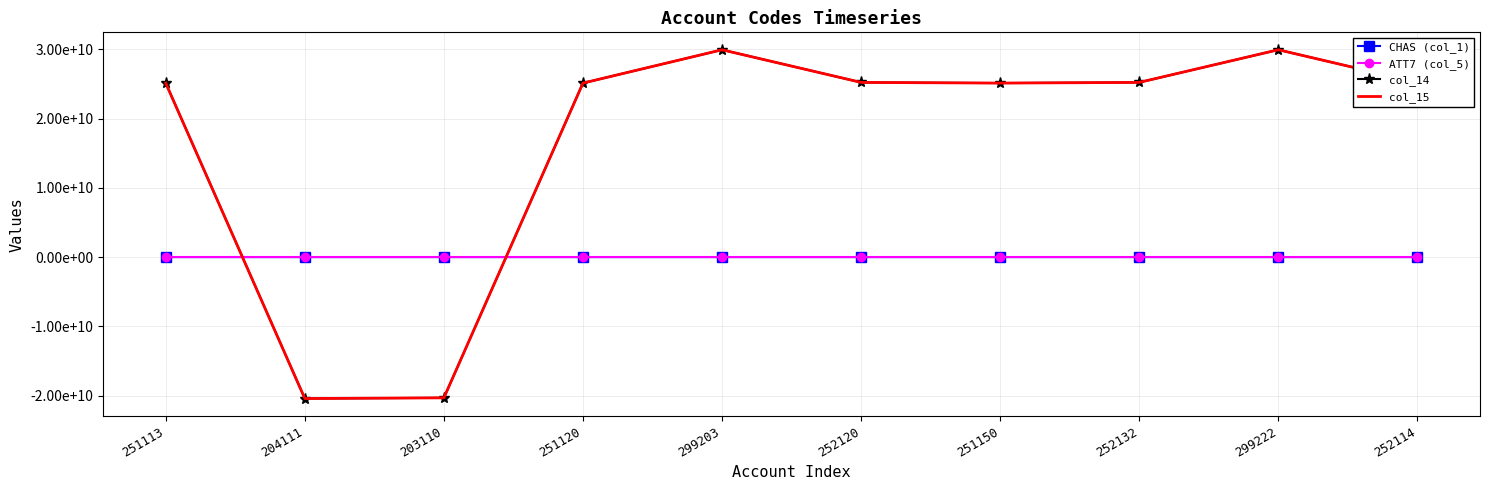

Rank the series by their maximum value, from highest to lowest.

col_14, col_15, CHAS (col_1), ATT7 (col_5)